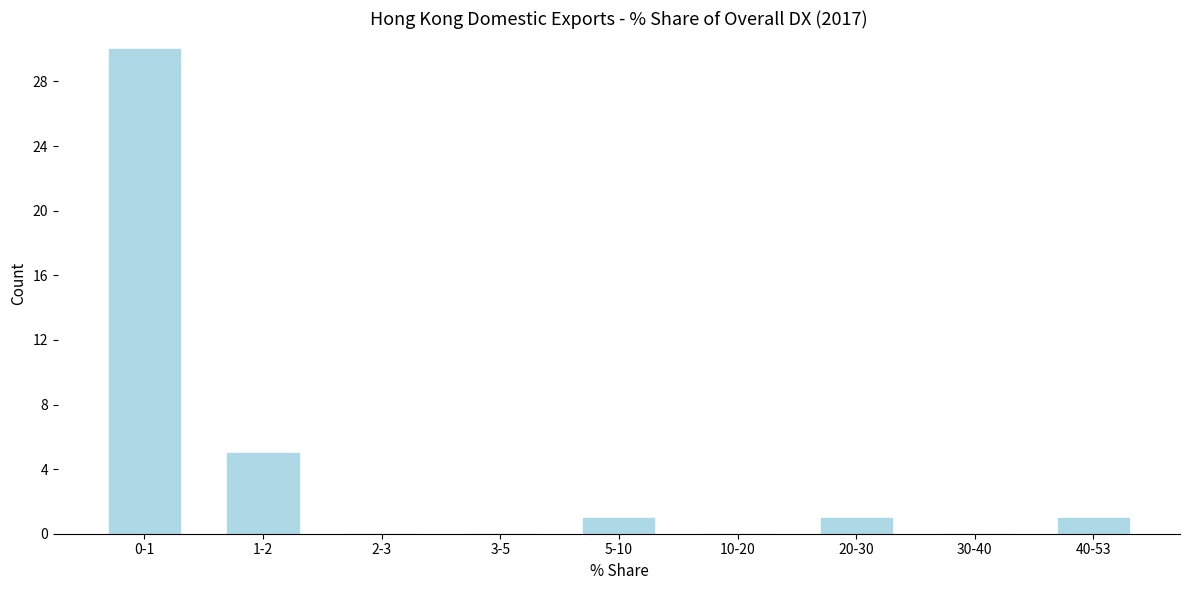

Reading left to right, what are all the values shown in this chart?

0-1=30	1-2=5	2-3=0	3-5=0	5-10=1	10-20=0	20-30=1	30-40=0	40-53=1